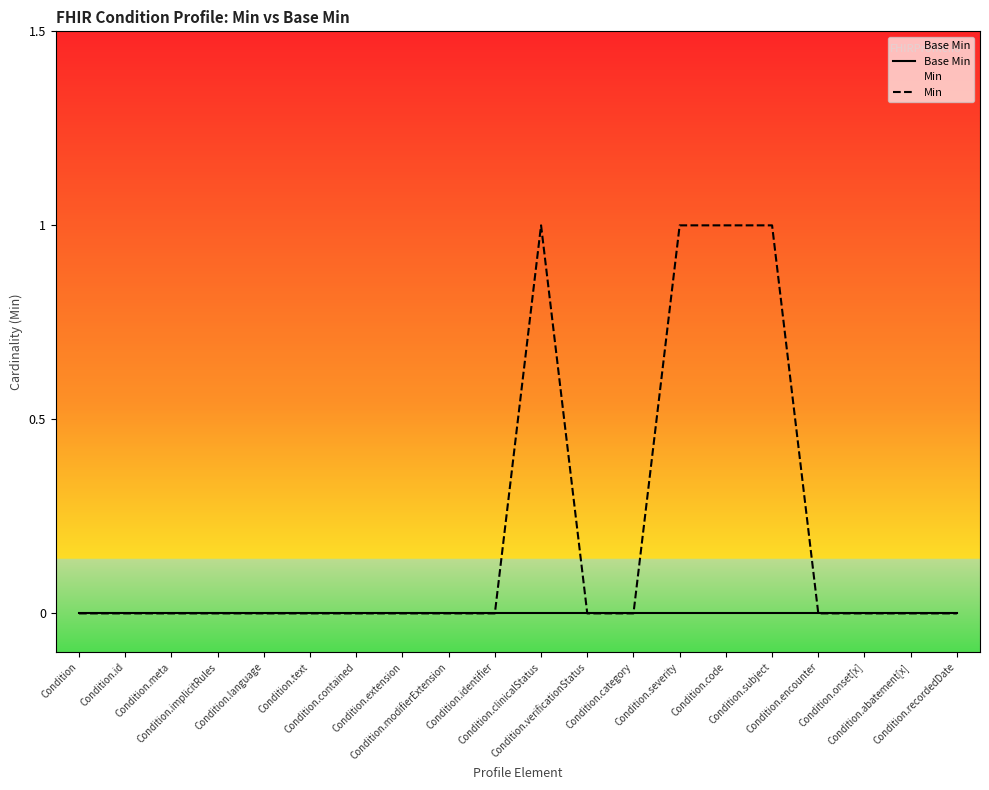

How many data points in Min are above 0?

4